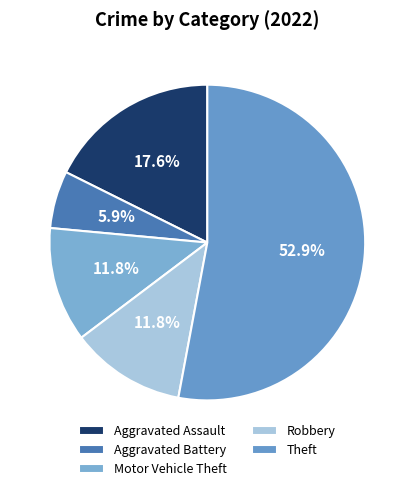

Is the sum of Motor Vehicle Theft and Robbery greater than half?

No